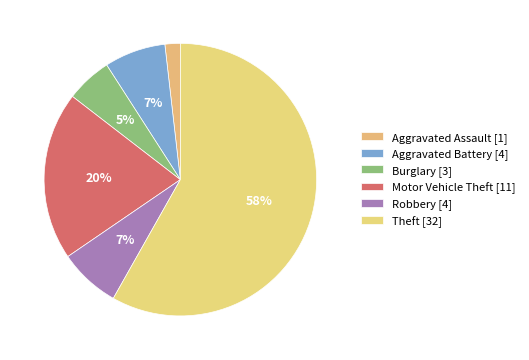

Which category accounts for the majority?

Theft